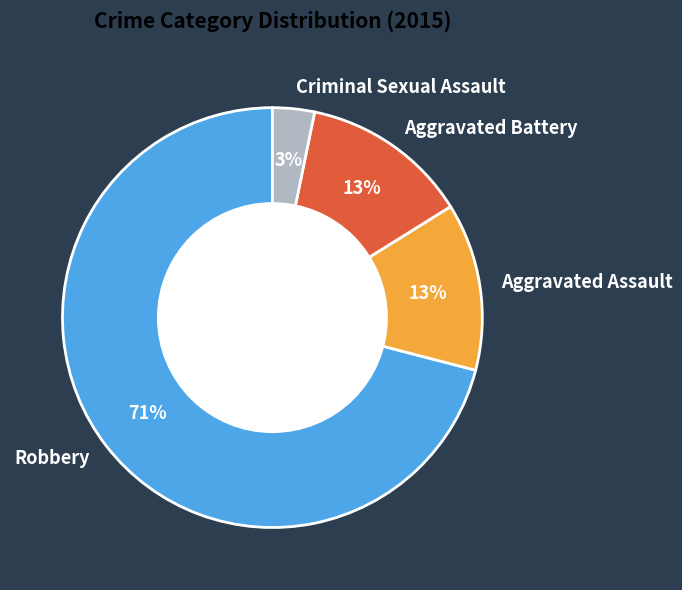

Which slice is the smallest?

Criminal Sexual Assault